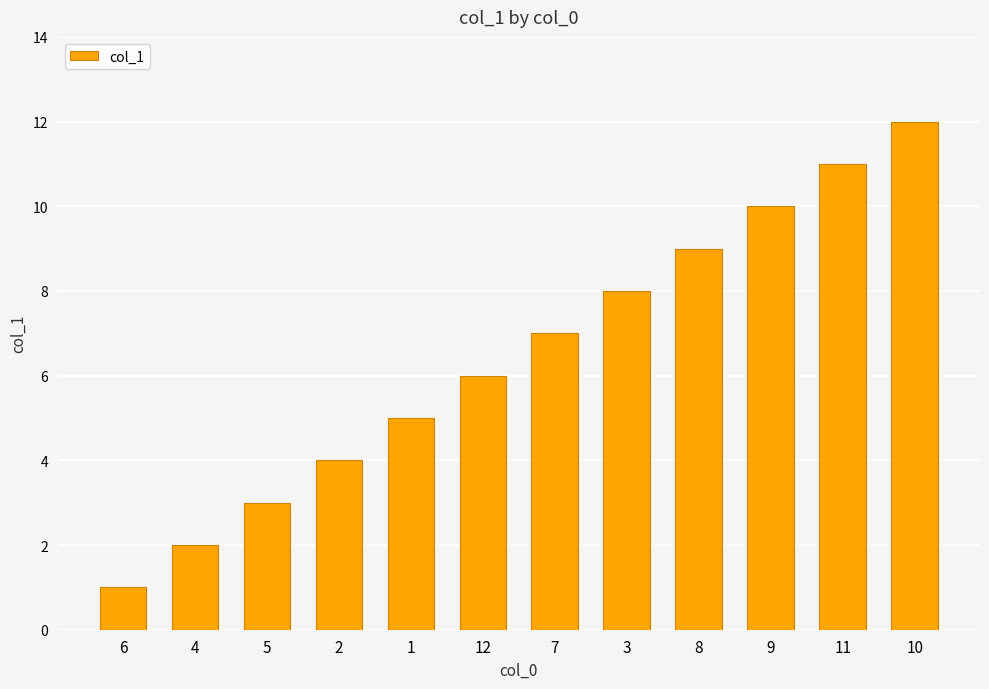

What is the sum of all values?

78